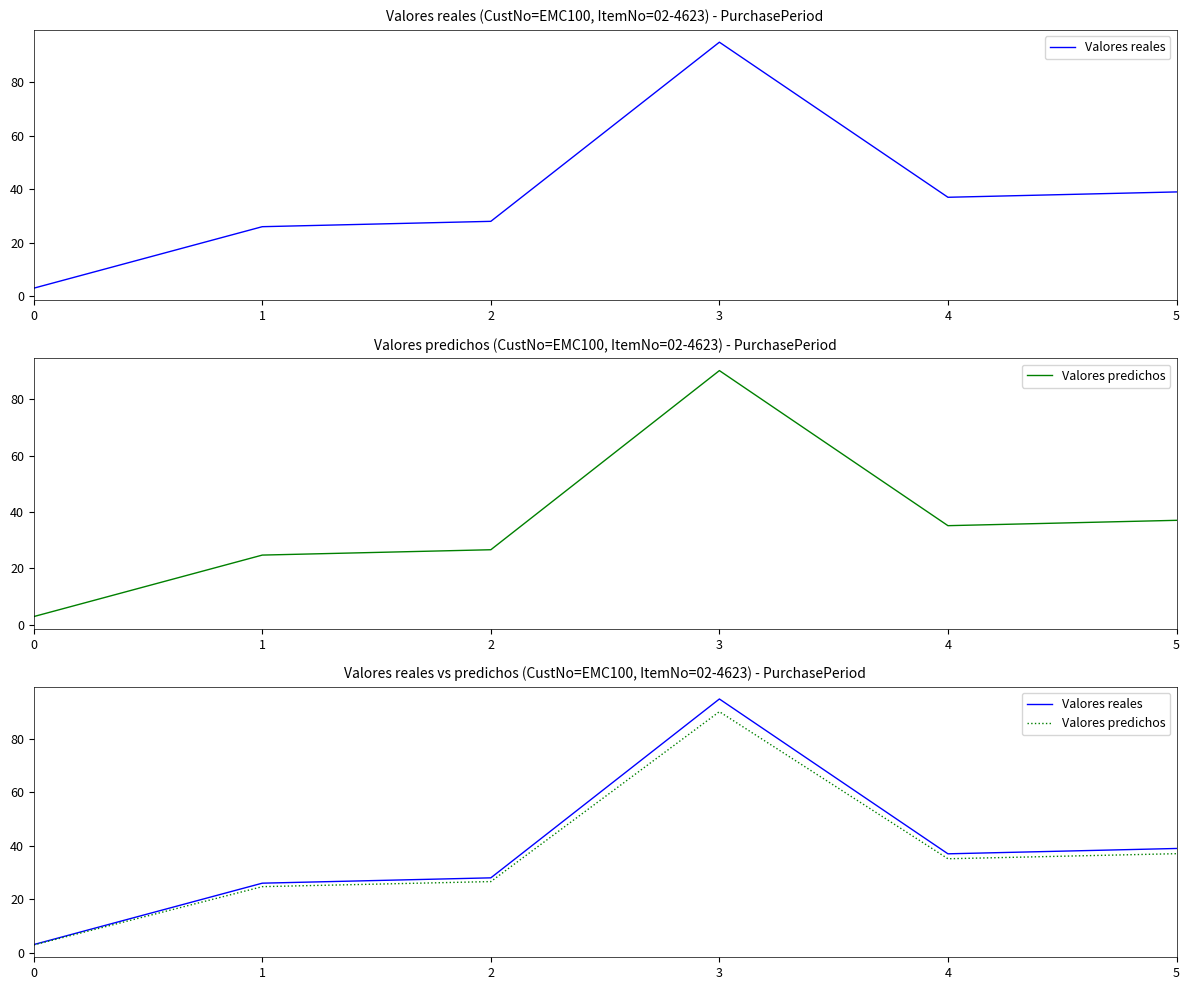

How many interior local peaks does the Valores predichos series have?

1